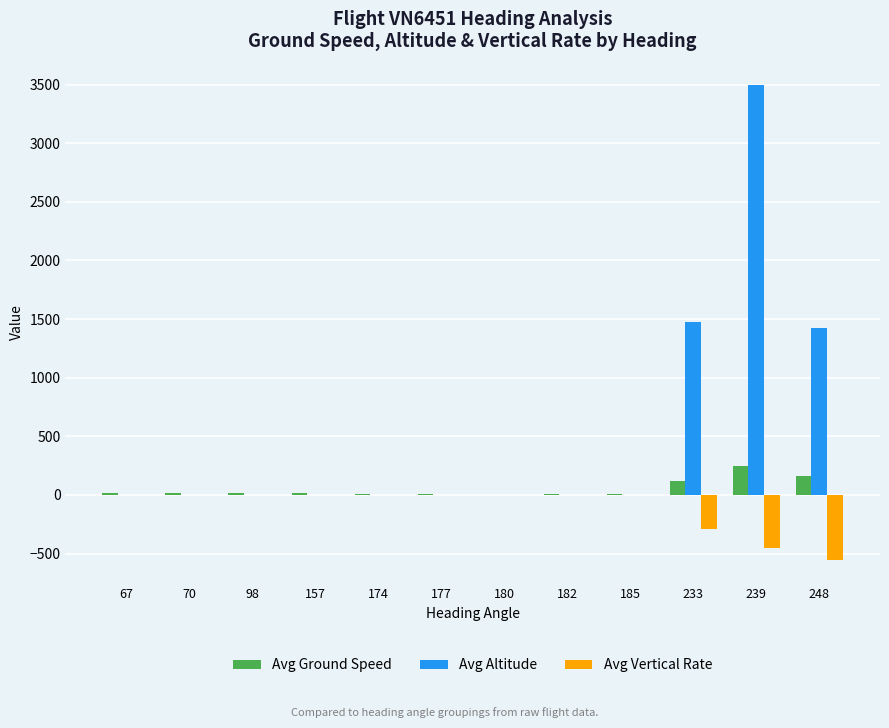

Which series changed the most between 174 and 239?

Avg Altitude